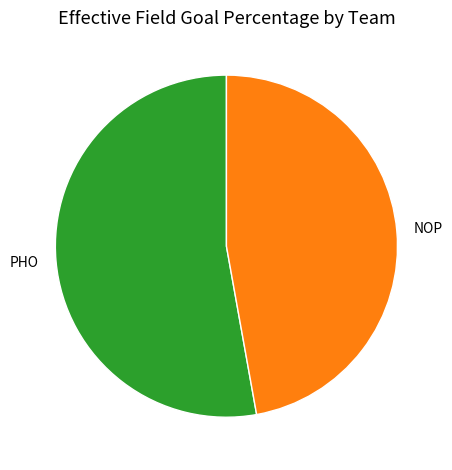

Rank the categories by value from lowest to highest.

NOP, PHO